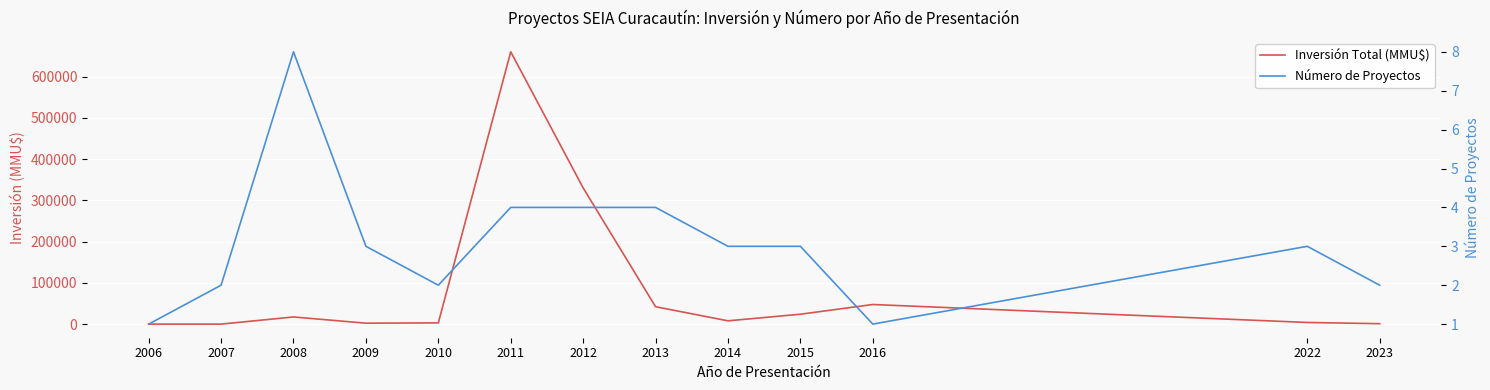

Which has a higher value, 2022 or 2008?

2008